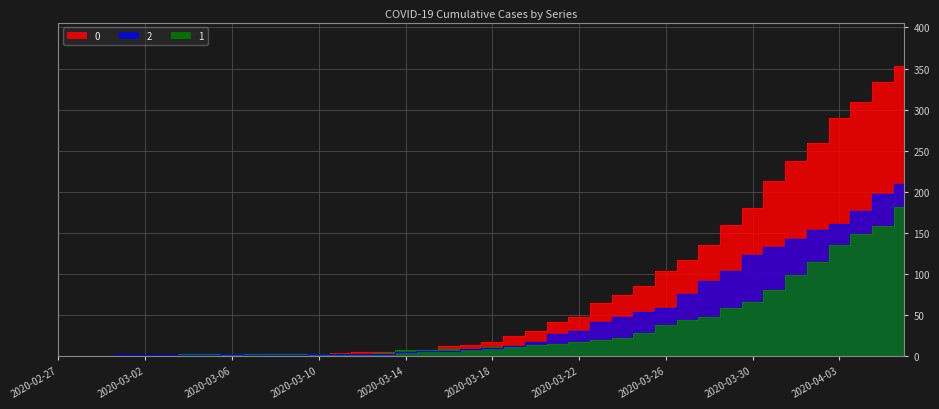

What is the sum of all 0 values?

3130